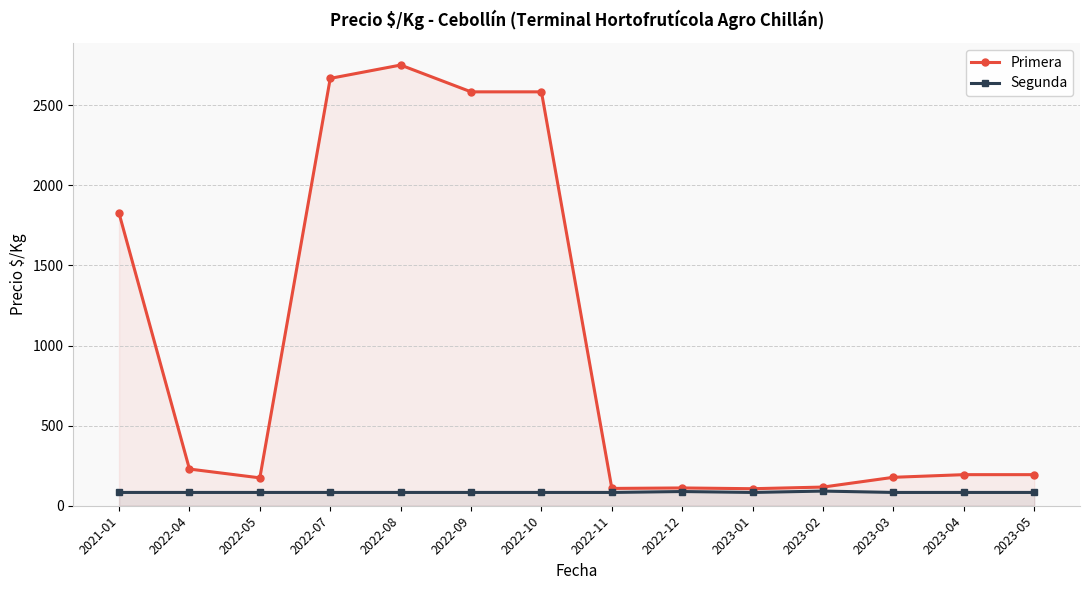

What position from the left is 2023-04?

13